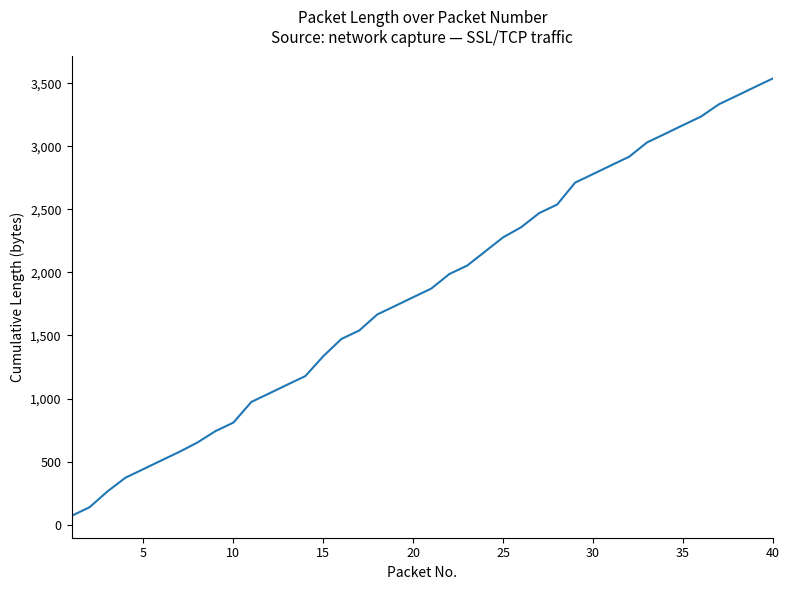

What is the difference between the maximum and minimum values?

3471